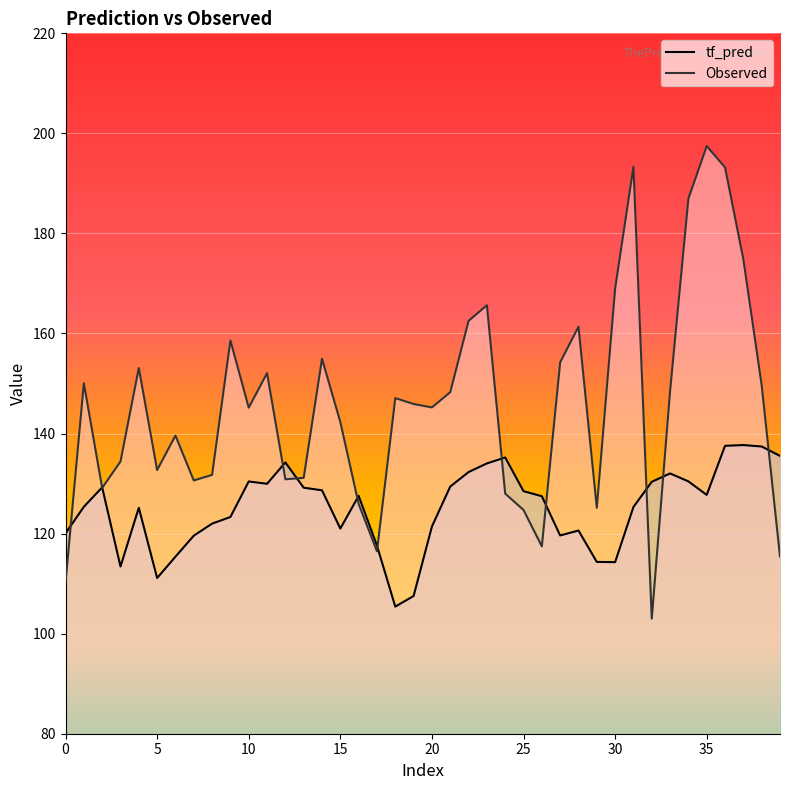

How many data points in Observed are above 145?

22